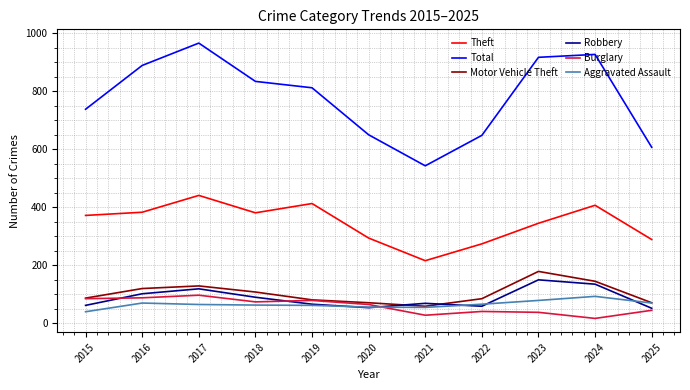

Which series has the widest spread of values?

Total